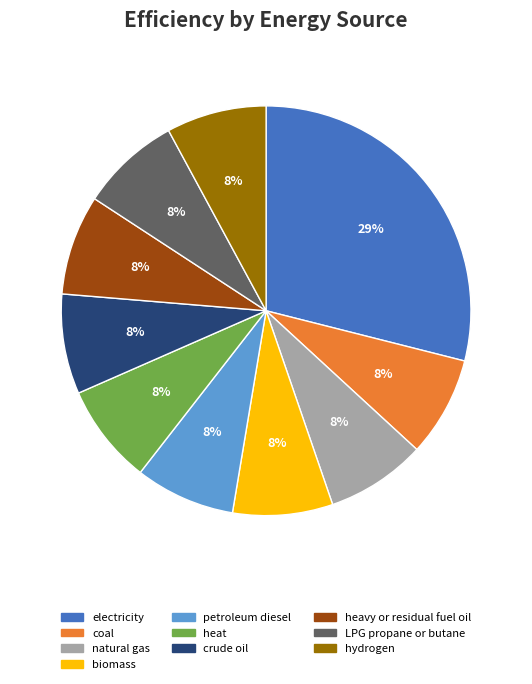

How many slices are in this pie chart?

10